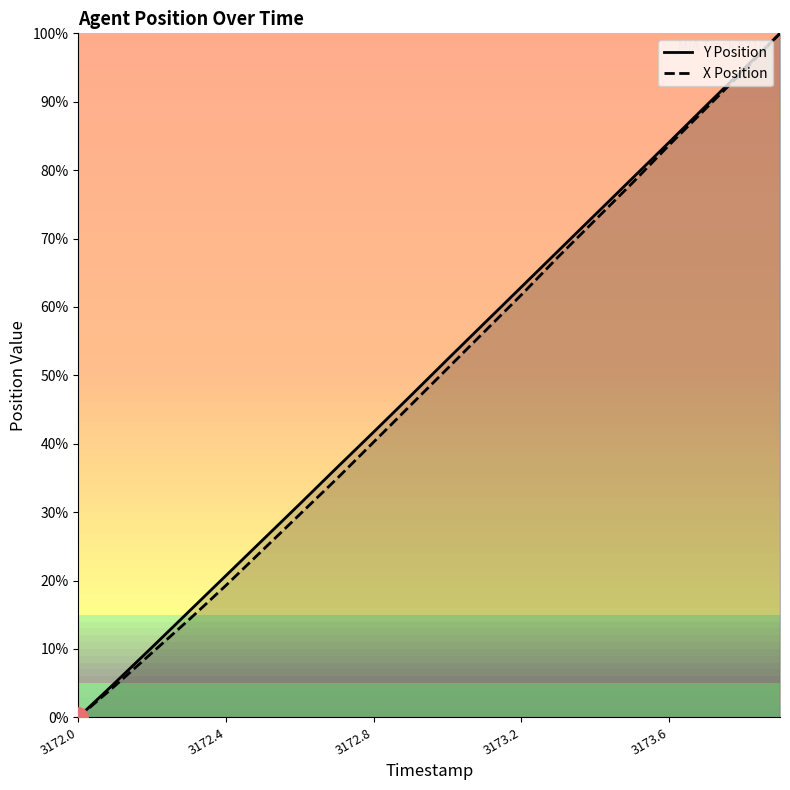

What are all the series names shown in the legend?

Y Position, X Position